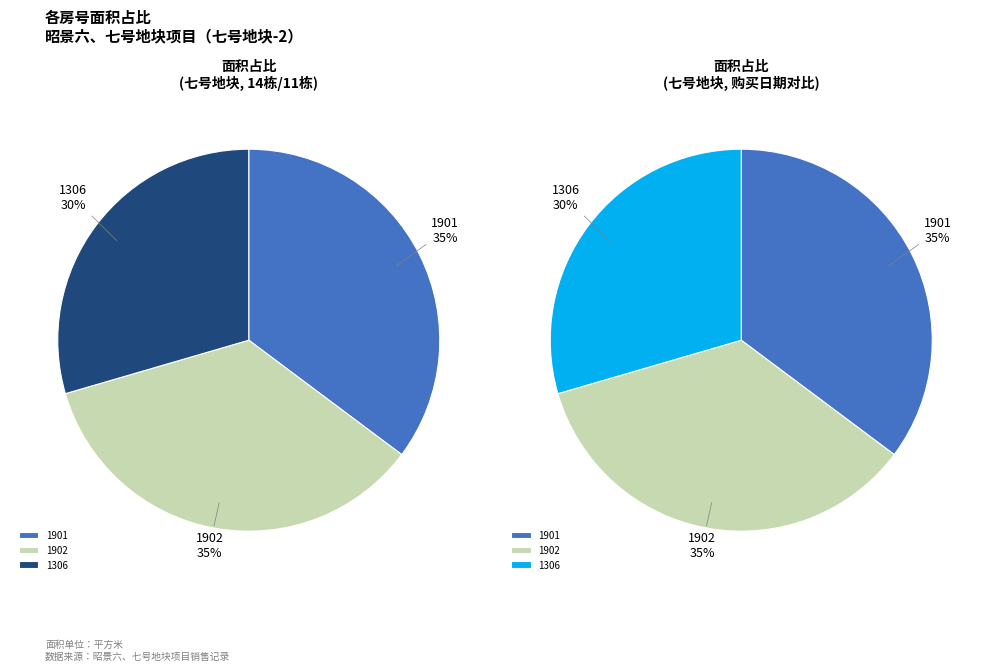

Rank the categories by value from lowest to highest.

1306, 1901, 1902